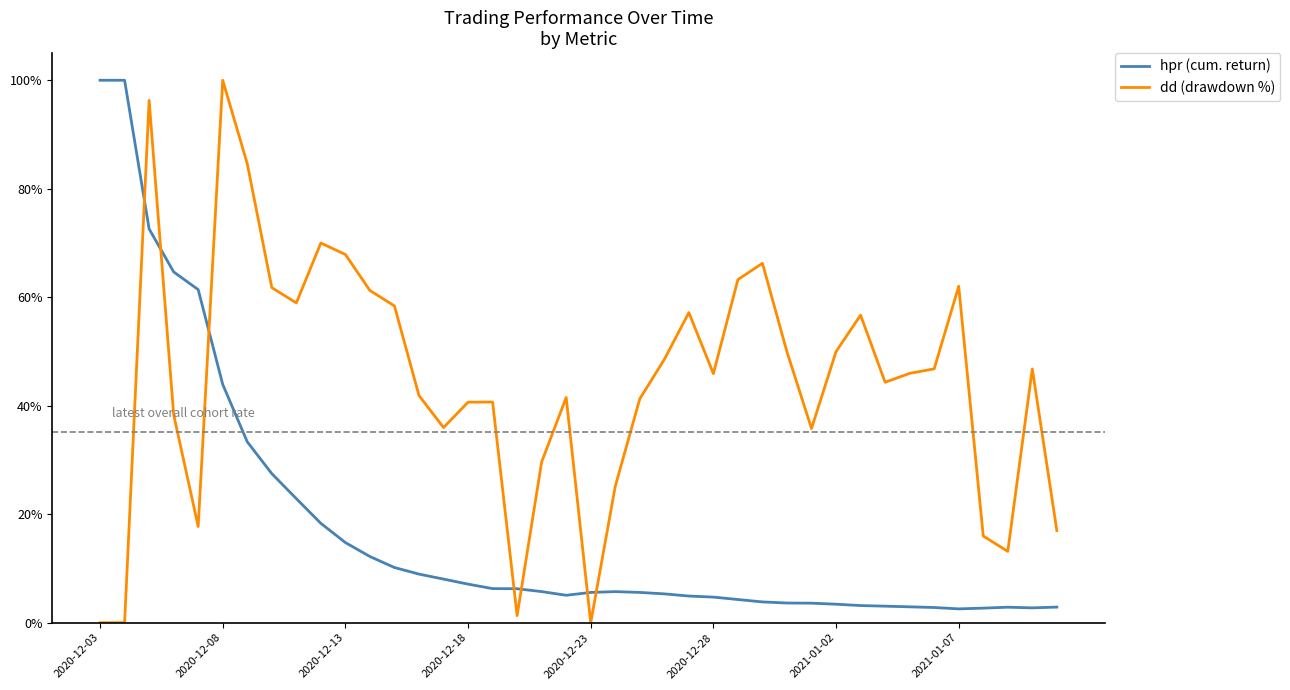

Does the chart display data point markers on the line(s)?

No